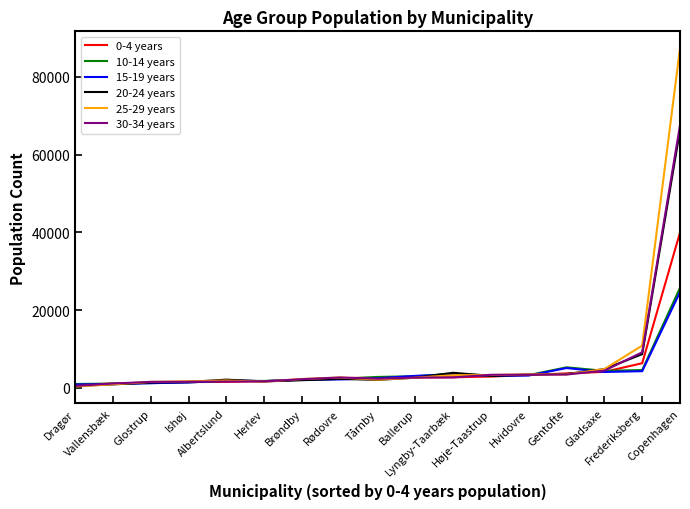

How many distinct data groups are displayed?

6